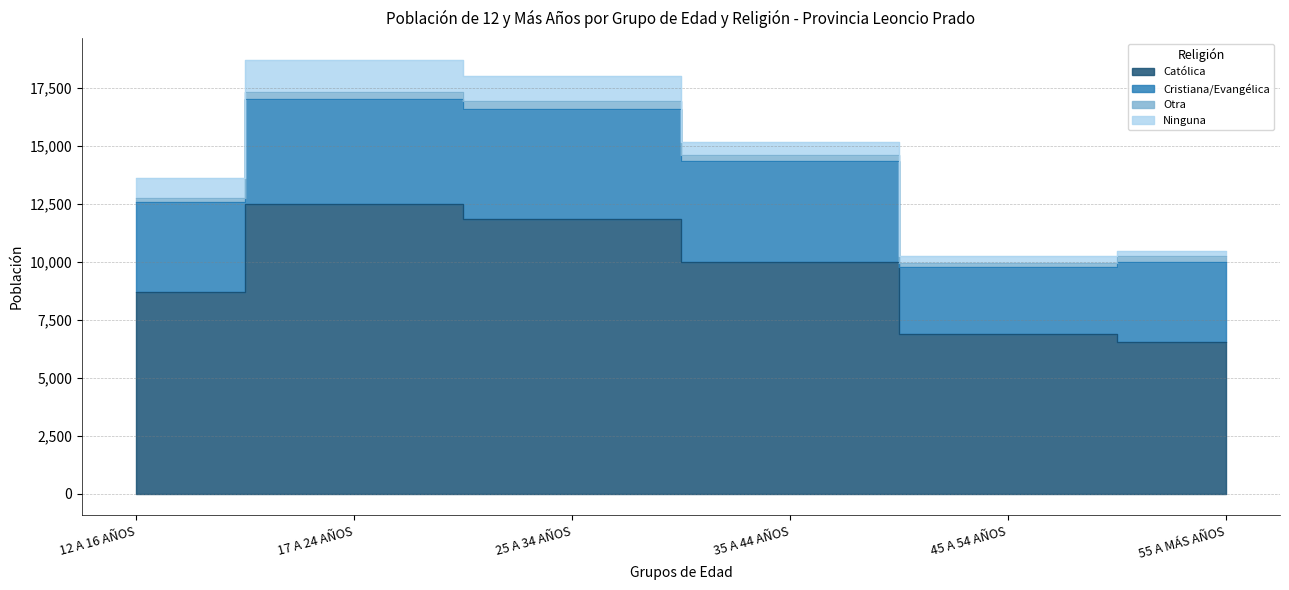

Which series has the largest range (max minus min)?

Católica